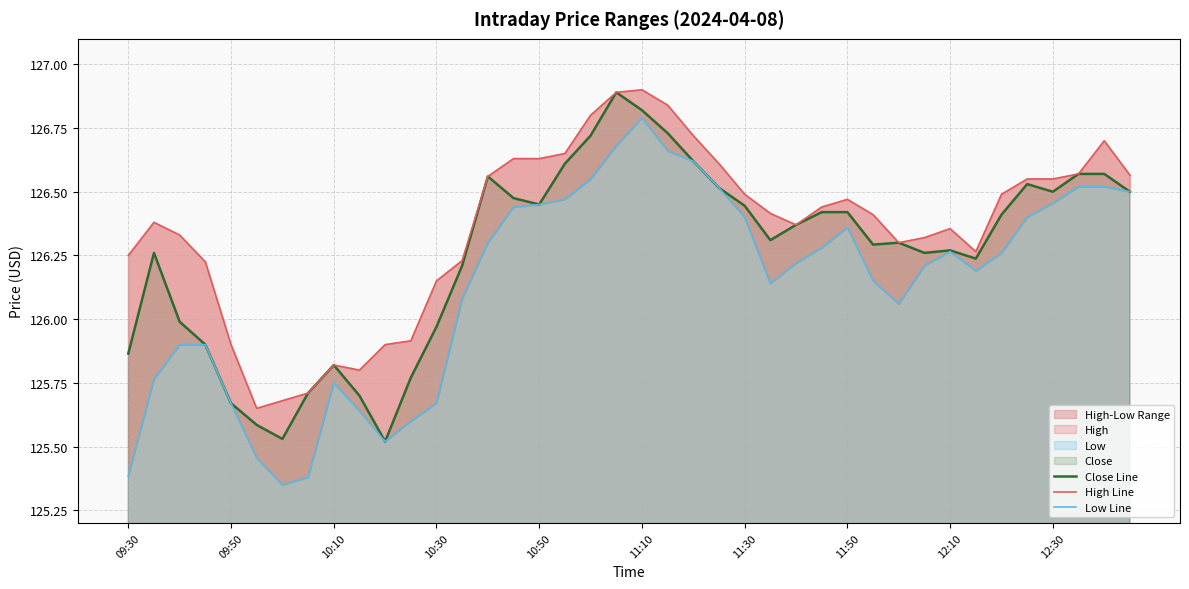

True or false: Low Line and Close Line intersect in this chart.

False